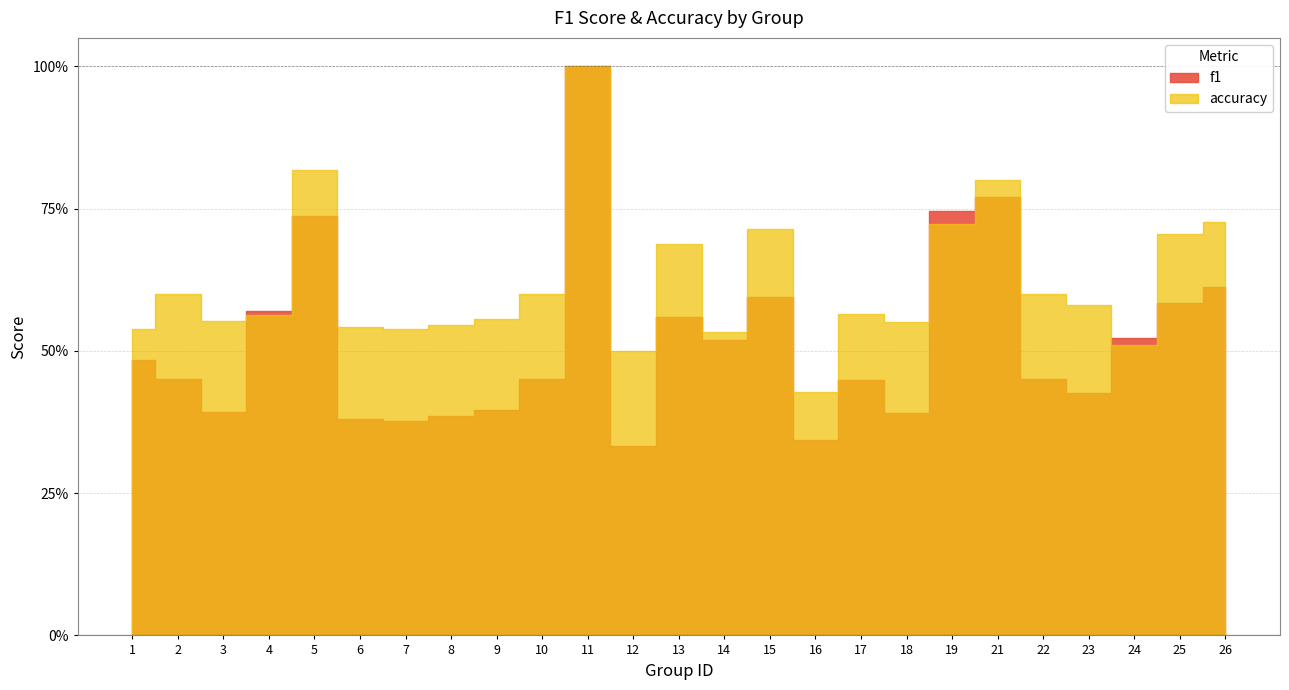

Is the value of accuracy at 13 greater than the value of f1 at 10?

Yes